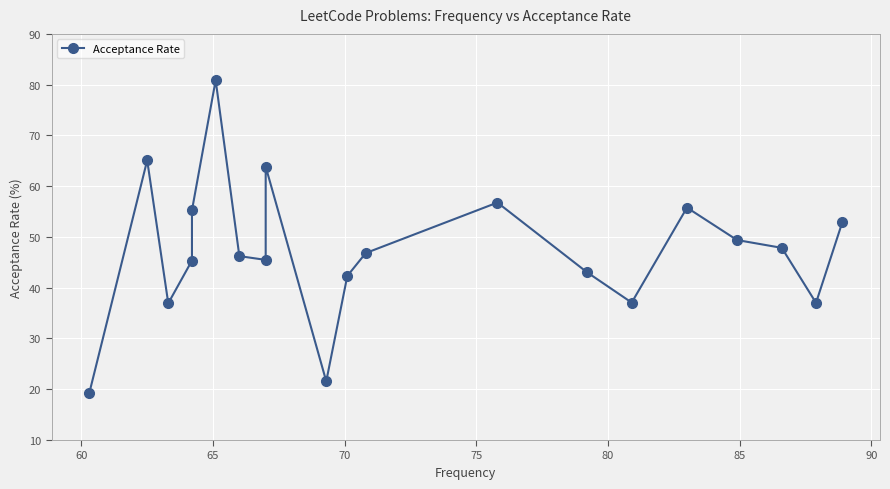

What is the value of the 3rd point from the left?

36.9